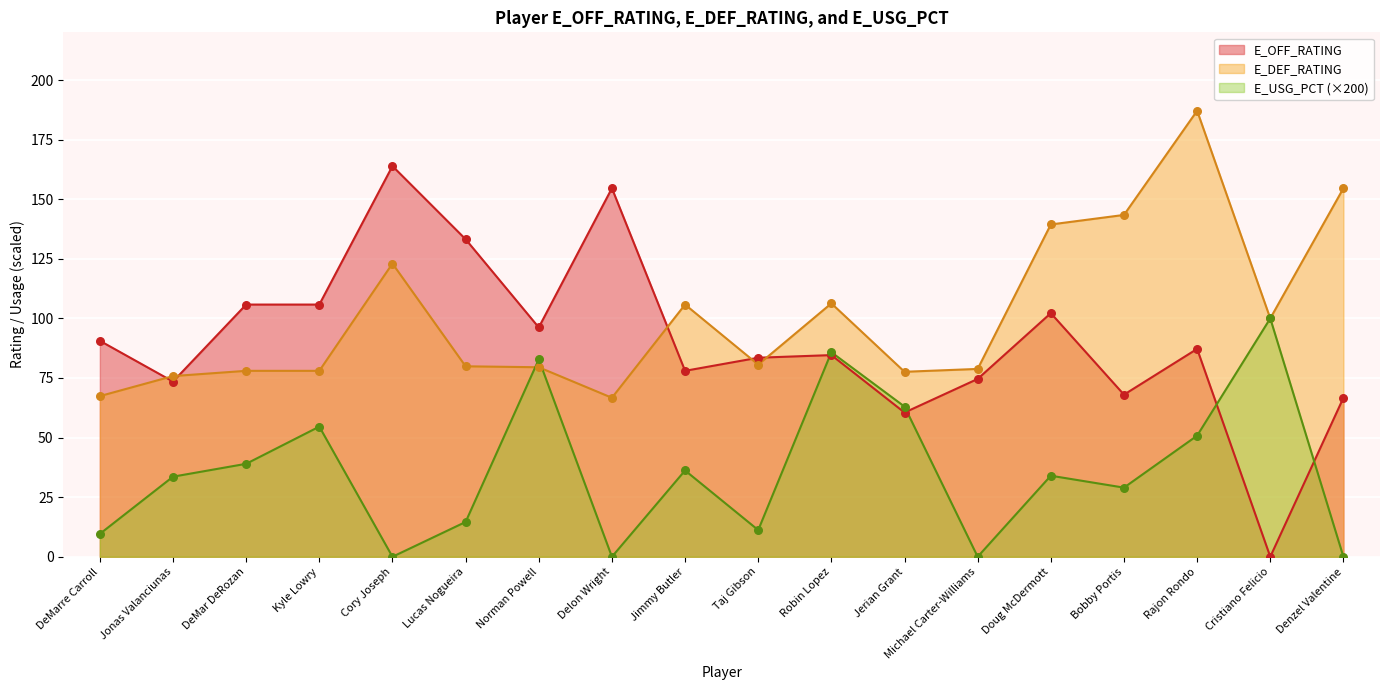

Which series has the widest spread of Y values?

E_OFF_RATING